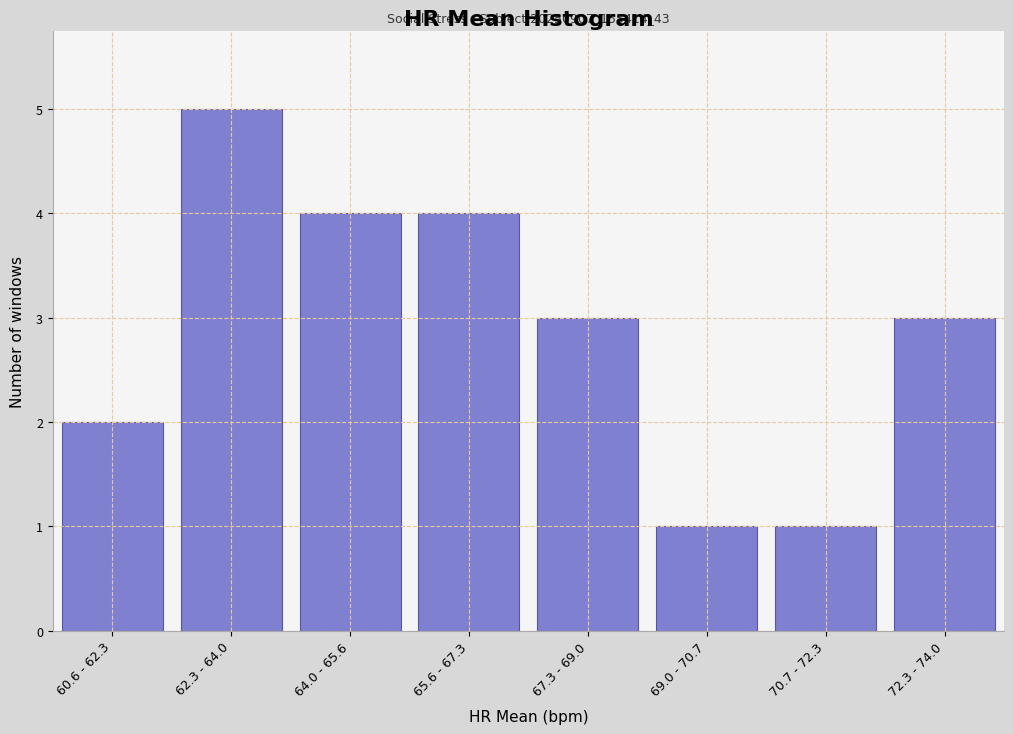

Reading right to left, what are all the values shown in this chart?

3	1	1	3	4	4	5	2